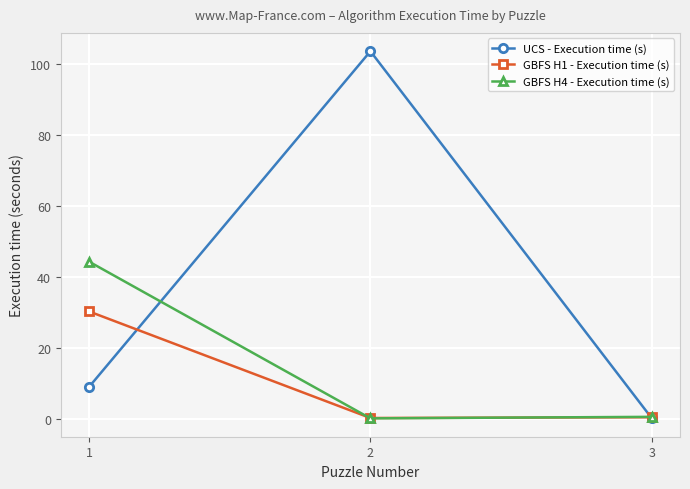

What is the total value across all series at 2?

104.1